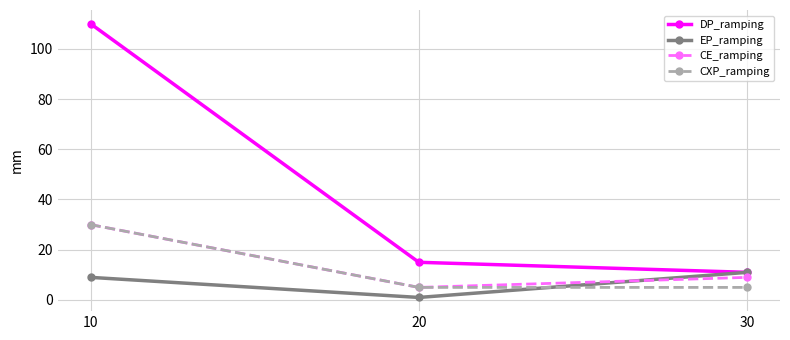

What value does the CE_ramping series have at 10, to the nearest 10?

30